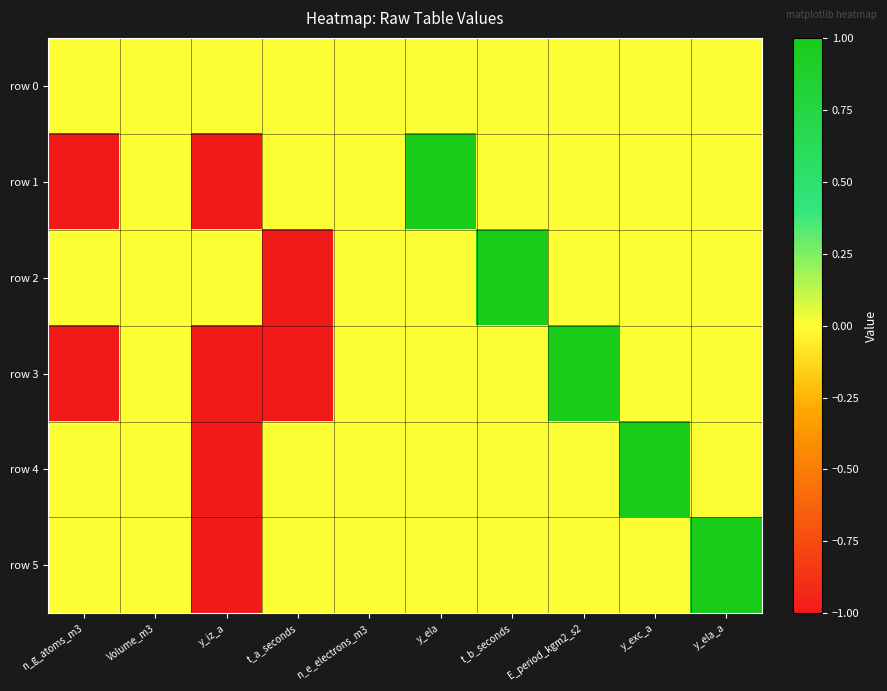

Count the number of data series in this chart.

6